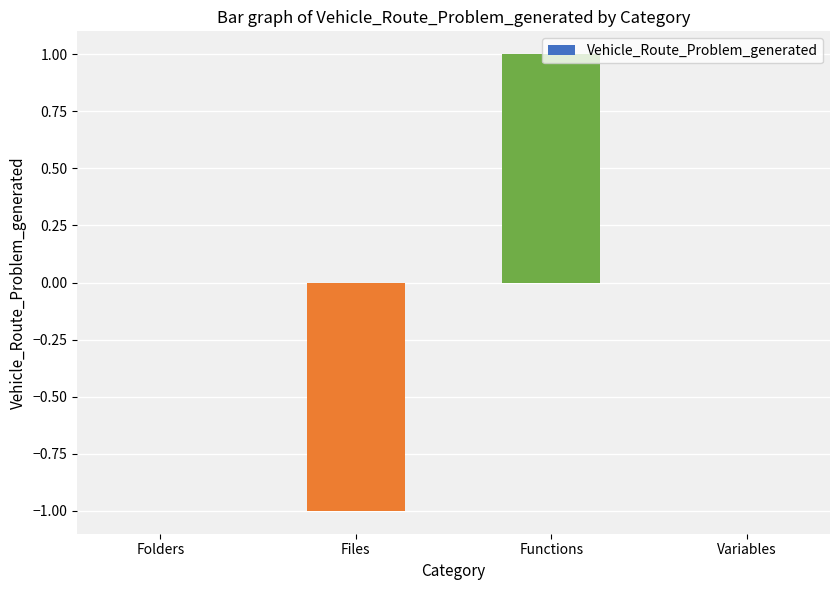

Which category has the highest value across all series?

Functions